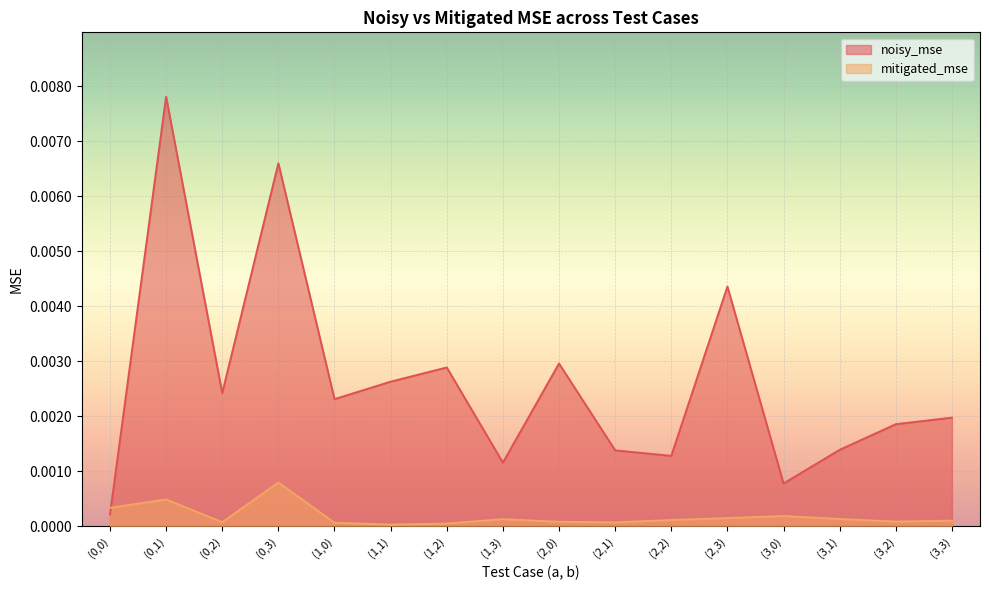

In noisy_mse, how many points are lower than both neighbors (excluding endpoints)?

5